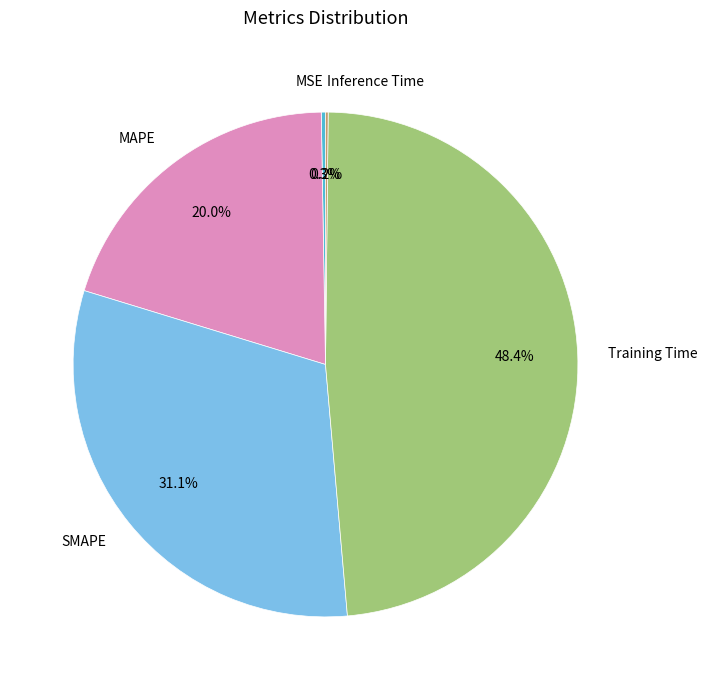

Which slice is the largest?

Training Time